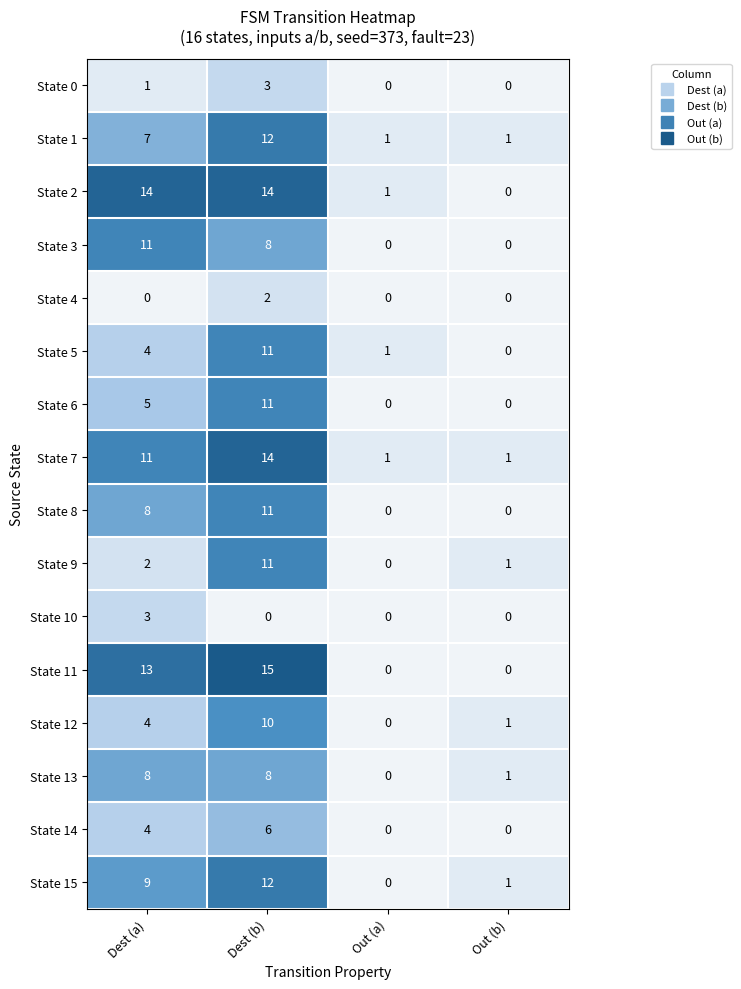

True or false: State 11 has a value of -5 at Out (b).

False